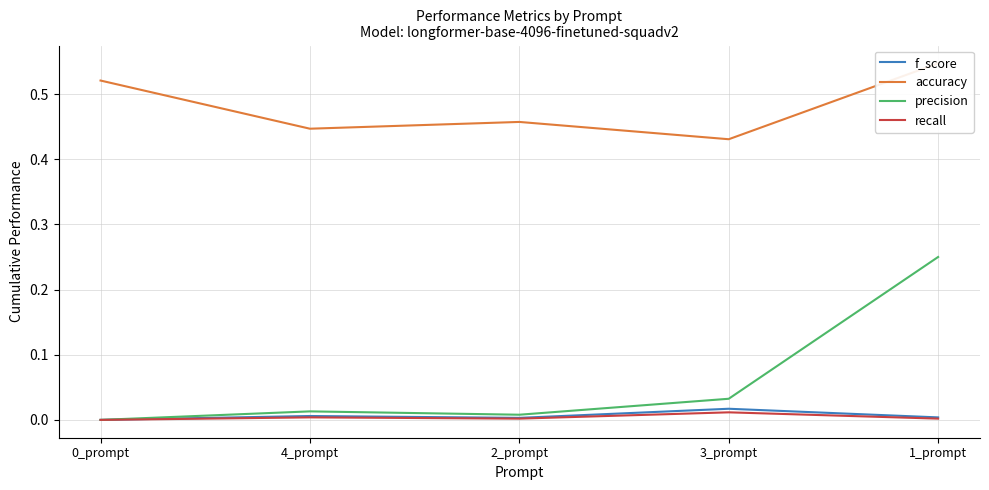

Is this an area chart (filled region under the line)?

No